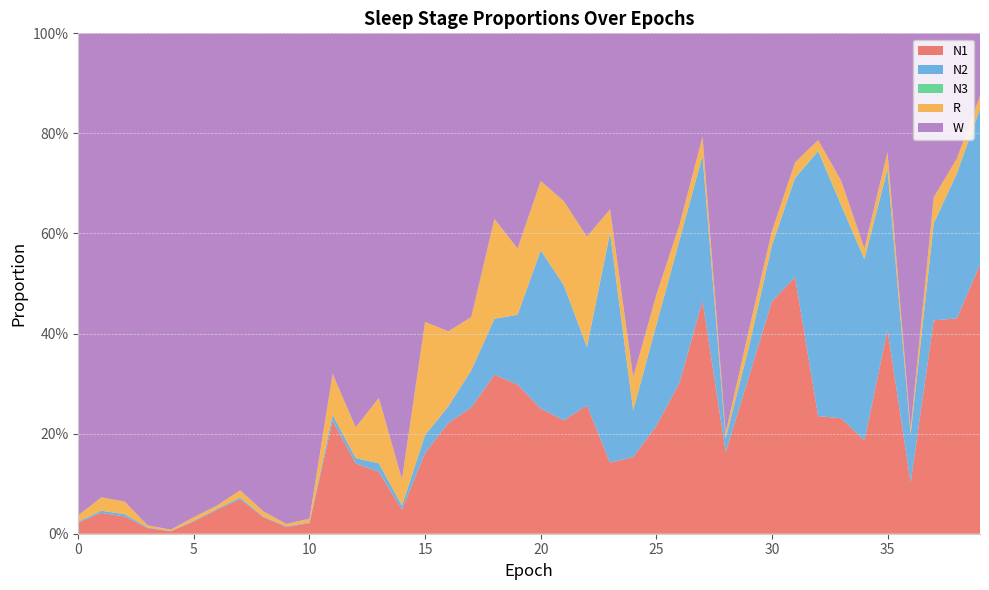

Reading right to left, extract all data points from this chart.

N1: 0.5	0.4	0.4	0.1	0.4	0.2	0.2	0.2	0.5	0.5	0.3	0.2	0.5	0.3	0.2	0.2	0.1	0.3	0.2	0.3	0.3	0.3	0.3	0.2	0.2	0.0	0.1	0.1	0.2	0.0	0.0	0.0	0.1	0.0	0.0	0.0	0.0	0.0	0.0	0.0
N2: 0.3	0.3	0.2	0.1	0.3	0.4	0.4	0.5	0.2	0.1	0.1	0.0	0.3	0.3	0.2	0.1	0.5	0.1	0.3	0.3	0.1	0.1	0.1	0.0	0.0	0.0	0.0	0.0	0.0	0.0	0.0	0.0	0.0	0.0	0.0	0.0	0.0	0.0	0.0	0.0
N3: 0.0	0.0	0.0	0.0	0.0	0.0	0.0	0.0	0.0	0.0	0.0	0.0	0.0	0.0	0.0	0.0	0.0	0.0	0.0	0.0	0.0	0.0	0.0	0.0	0.0	0.0	0.0	0.0	0.0	0.0	0.0	0.0	0.0	0.0	0.0	0.0	0.0	0.0	0.0	0.0
R: 0.0	0.0	0.1	0.0	0.0	0.0	0.0	0.0	0.0	0.0	0.0	0.0	0.0	0.0	0.1	0.1	0.0	0.2	0.2	0.1	0.1	0.2	0.1	0.2	0.2	0.1	0.1	0.1	0.1	0.0	0.0	0.0	0.0	0.0	0.0	0.0	0.0	0.0	0.0	0.0
W: 0.1	0.3	0.3	0.8	0.2	0.4	0.3	0.2	0.3	0.4	0.6	0.8	0.2	0.4	0.5	0.7	0.4	0.4	0.3	0.3	0.4	0.4	0.6	0.6	0.6	0.9	0.7	0.8	0.7	1.0	1.0	1.0	0.9	0.9	1.0	1.0	1.0	0.9	0.9	1.0